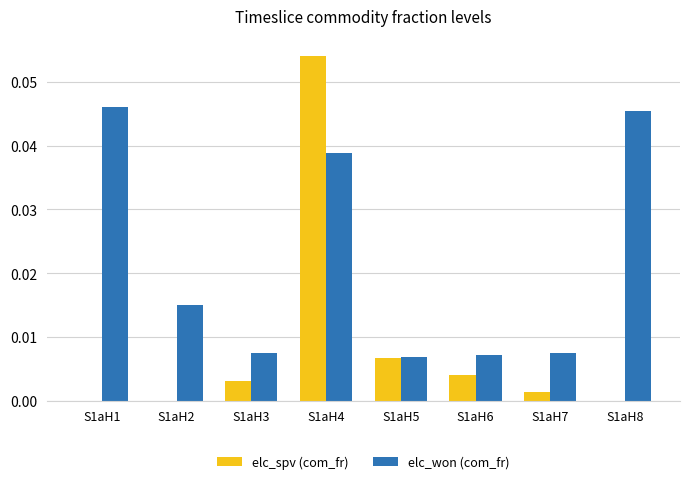

Count the elc_won (com_fr) values in the range 0 to 1.

8